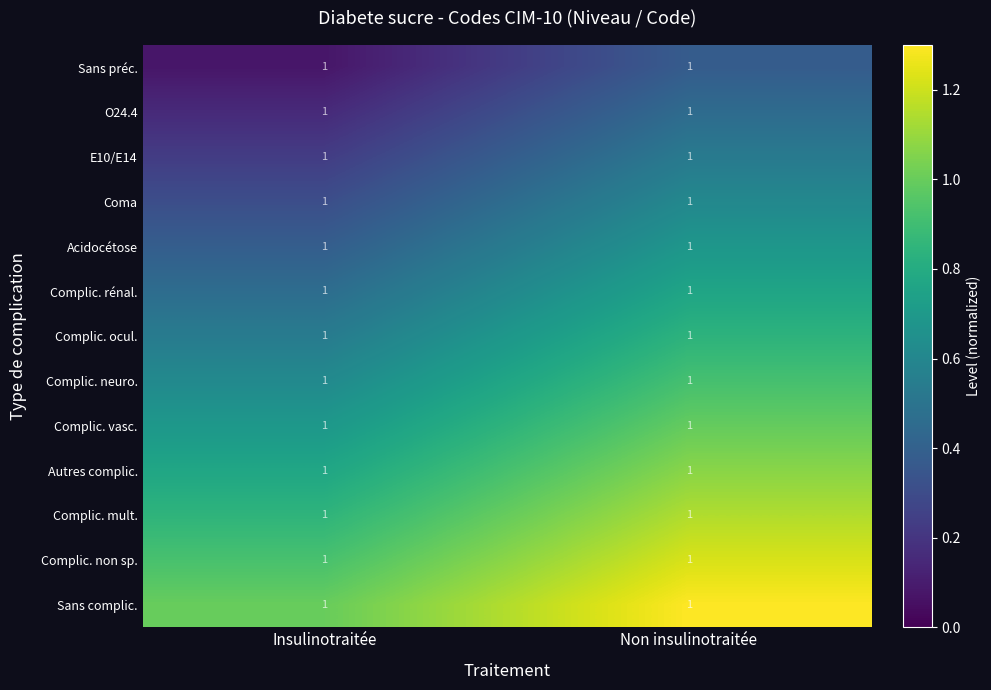

What is the total value across all series at Non insulinotraitée?

10.9